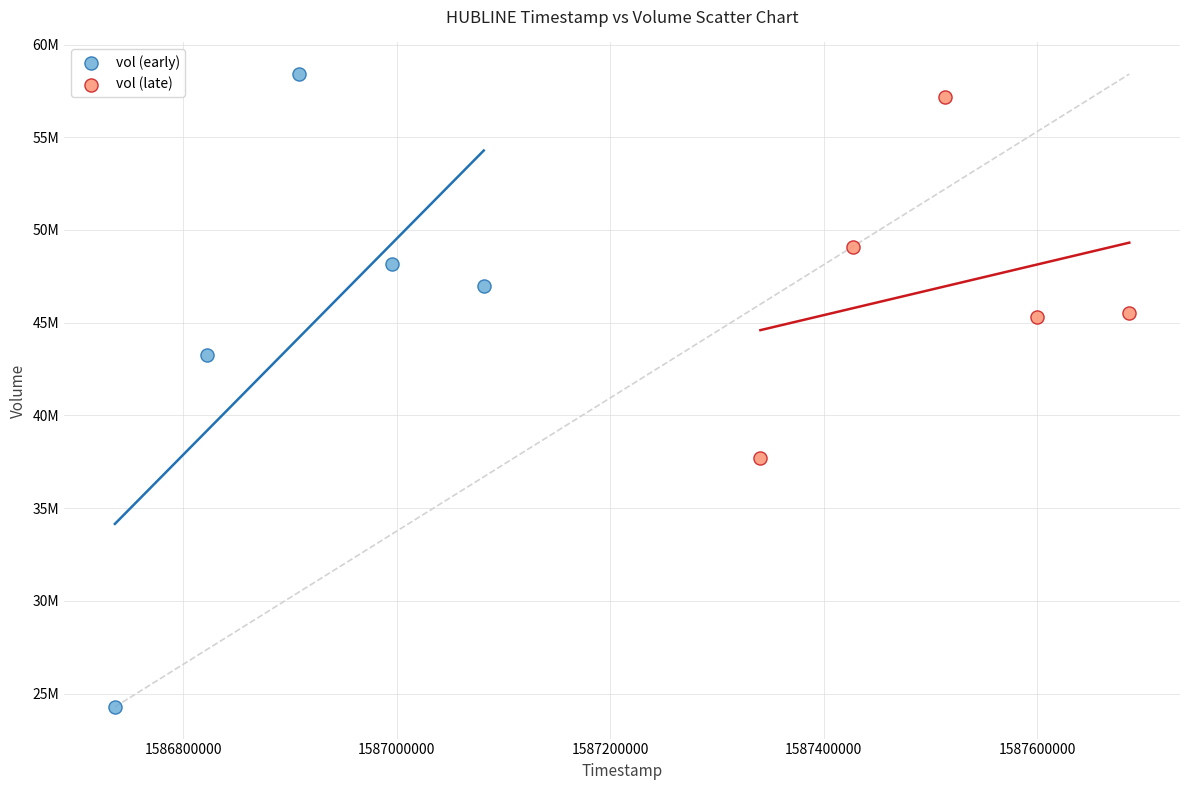

What are all the series names shown in the legend?

vol (early), vol (late)